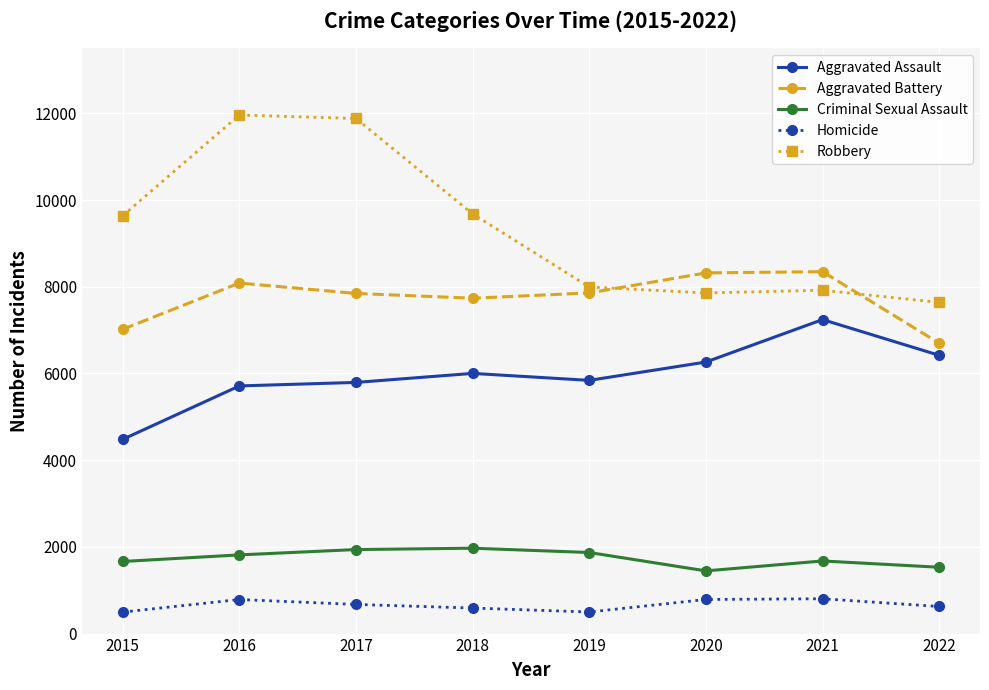

What is the sum of all Homicide values?

5256